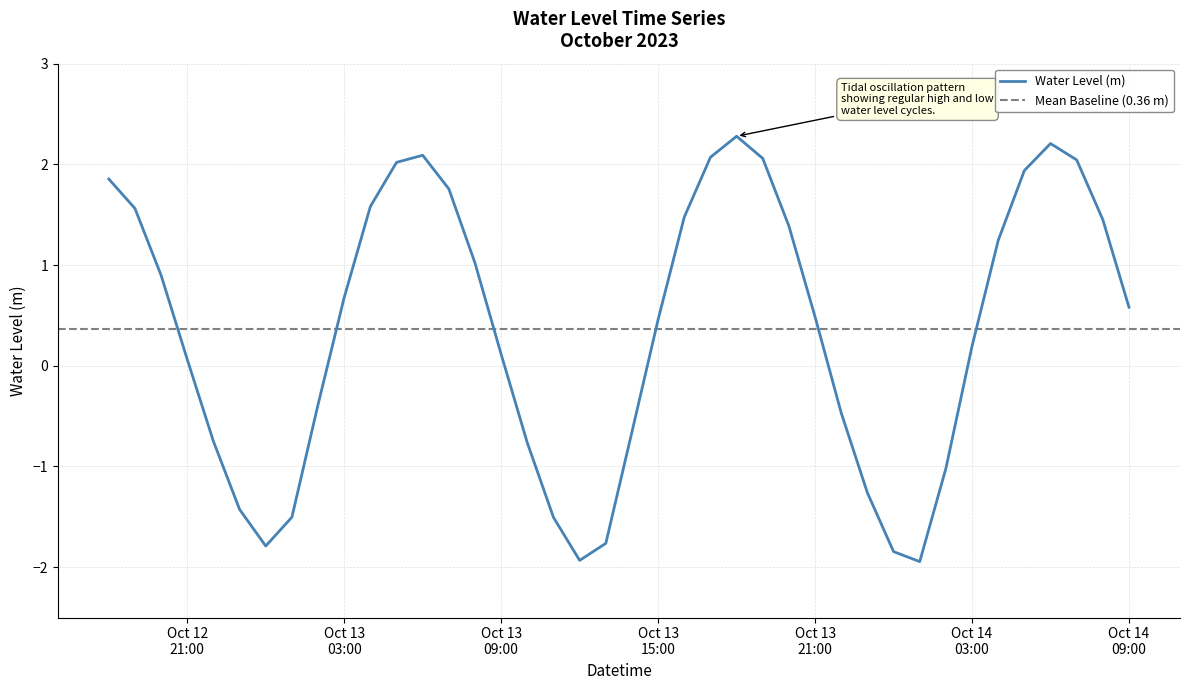

What is the lowest value of the Water Level (m) series?

-1.9